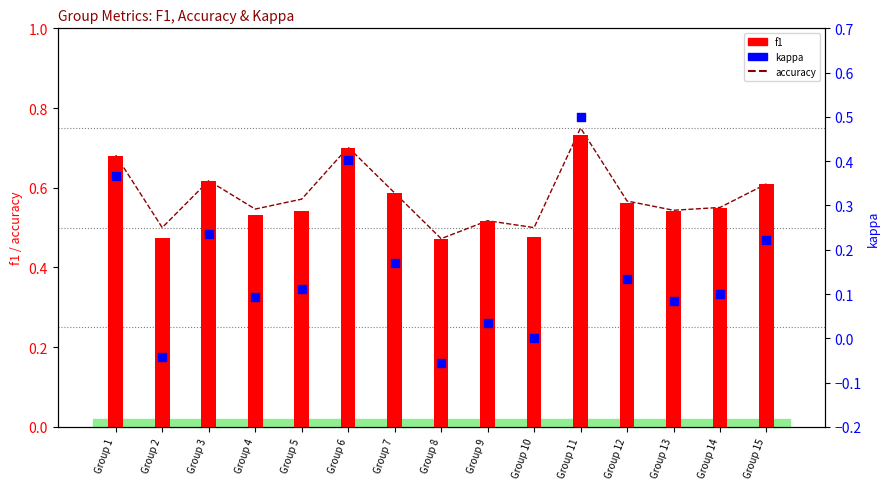

What are all the series names shown in the legend?

accuracy, f1, kappa